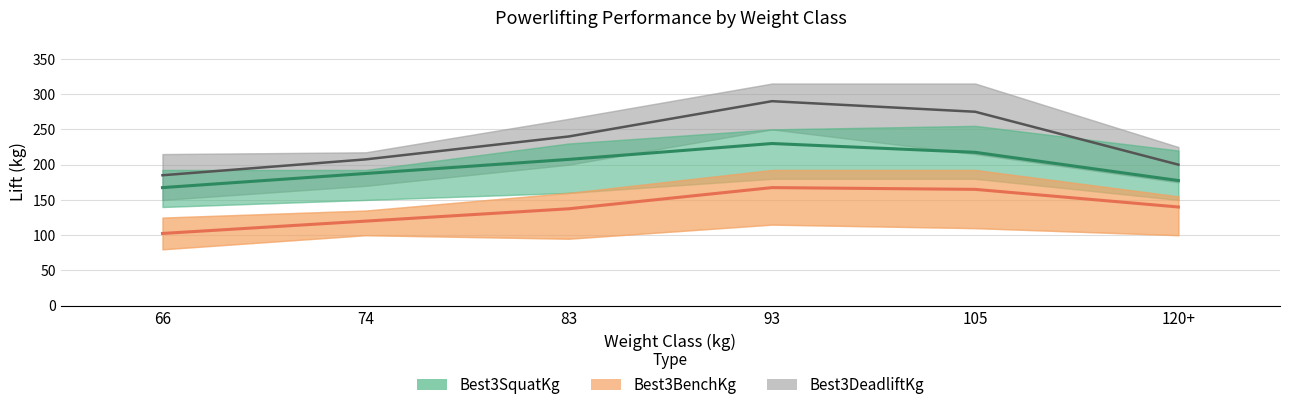

True or false: Best3SquatKg and Best3BenchKg intersect in this chart.

False